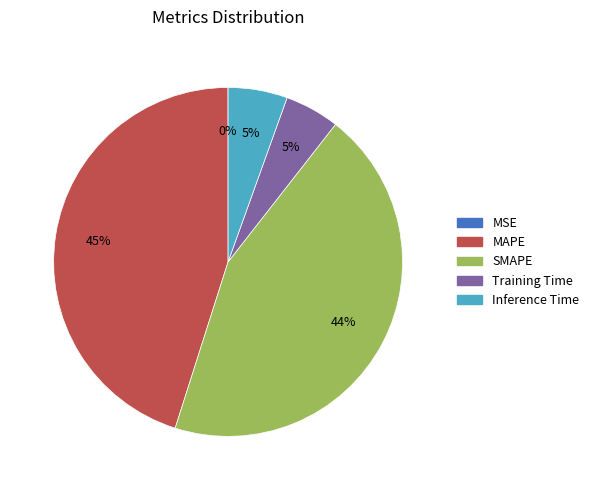

Does any single category account for the majority?

No